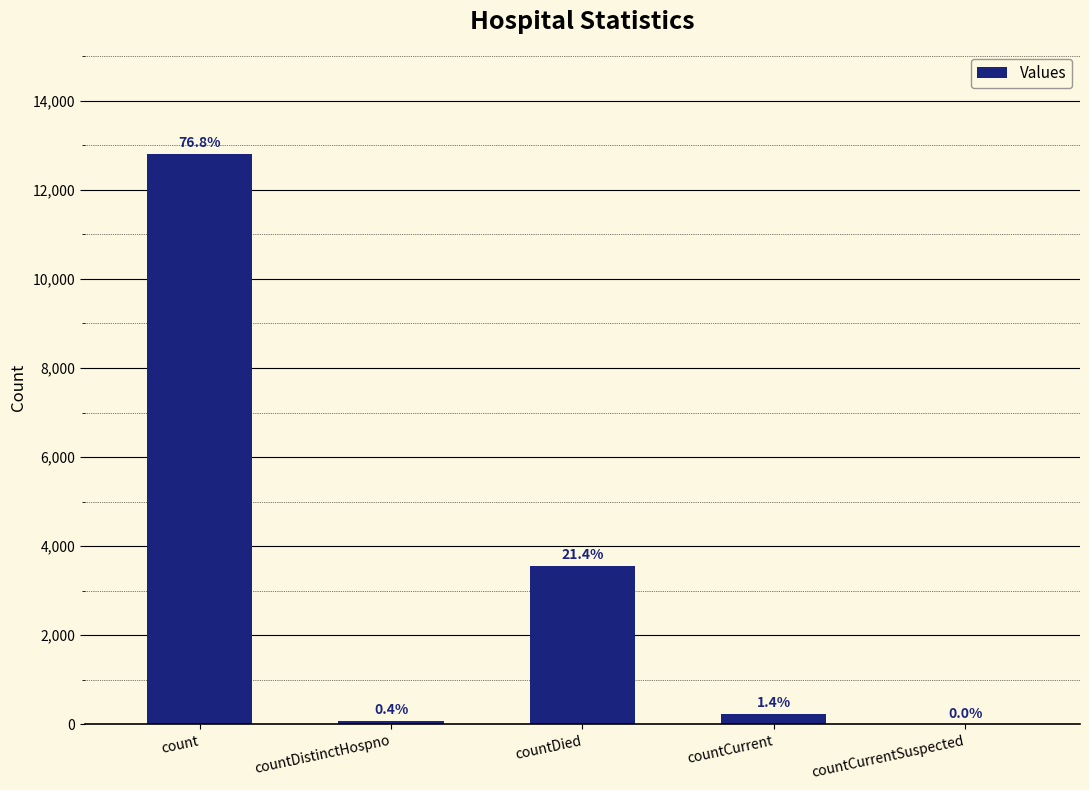

Read the value at countDied, to the nearest 50.

3550